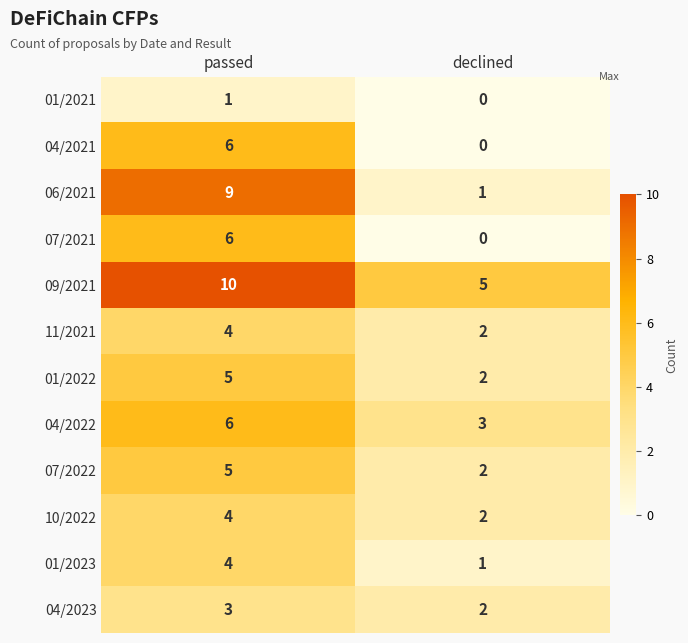

Which series has the largest range (max minus min)?

06/2021